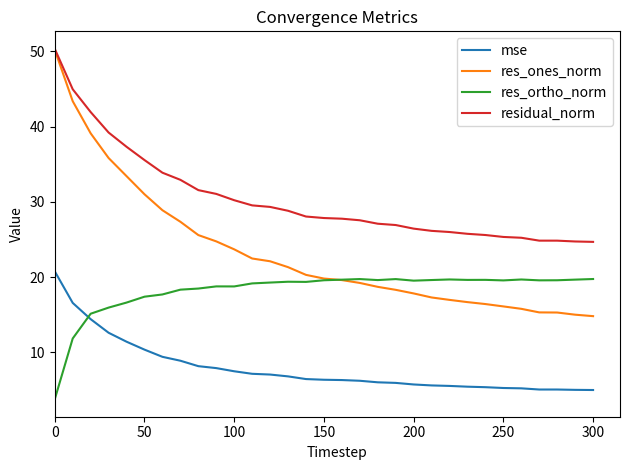

Which series has the widest spread of values?

res_ones_norm